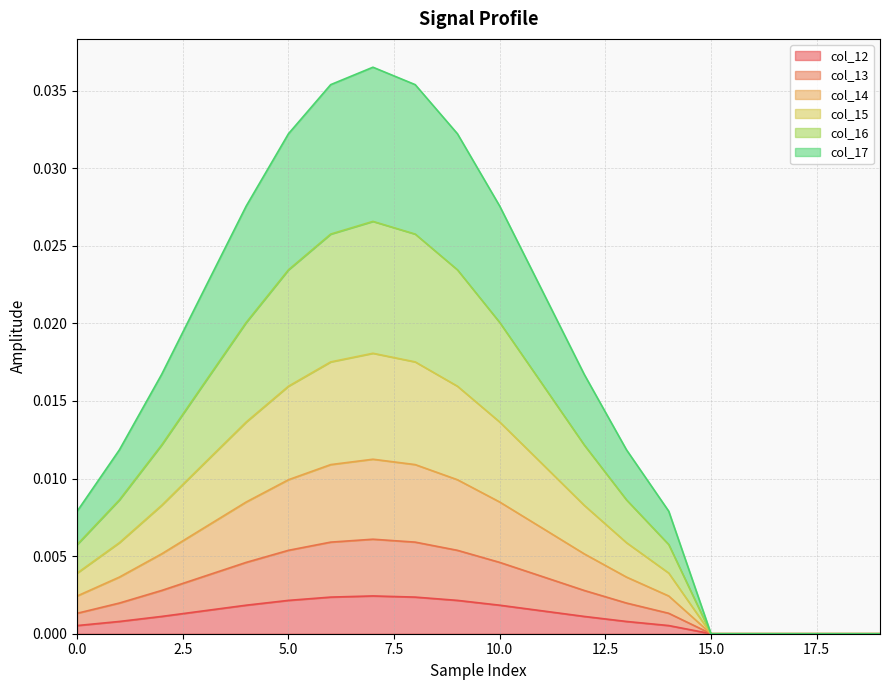

Is the value of col_14 at 12 greater than the value of col_16 at 1?

Yes